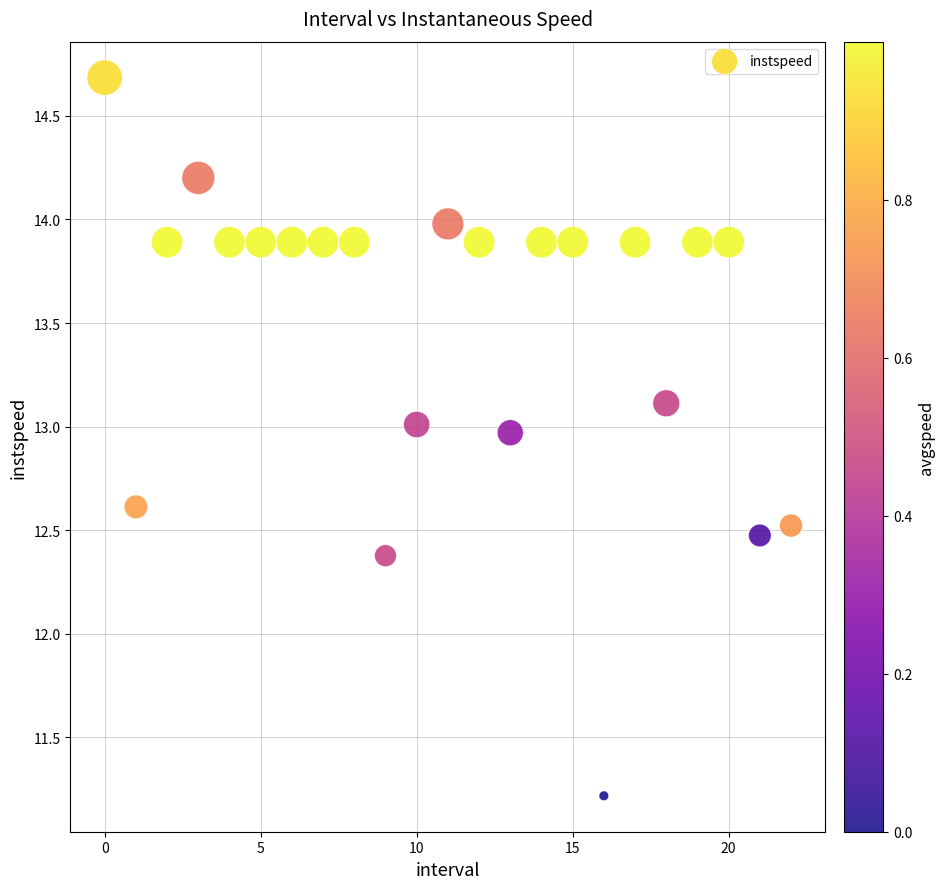

What Y value in the scatter plot is closest to 12?

12.4